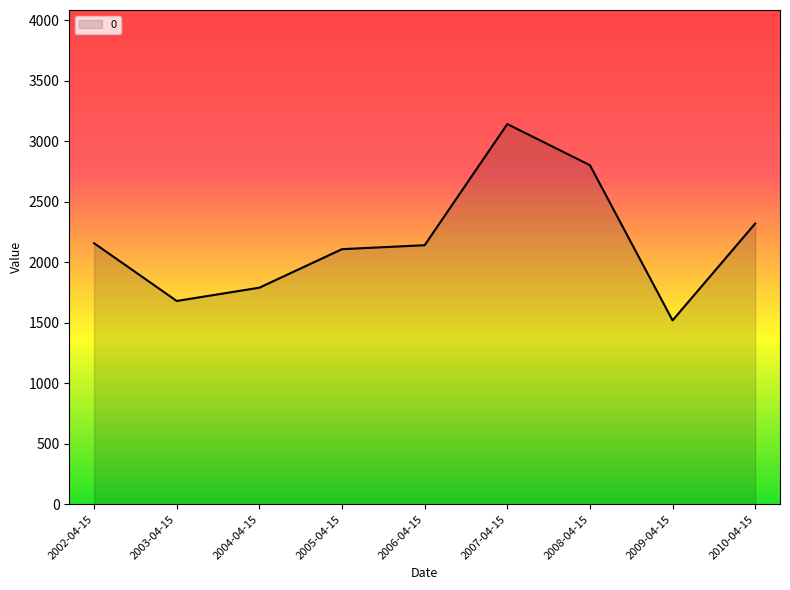

What is the maximum value shown in the chart?

3143.5